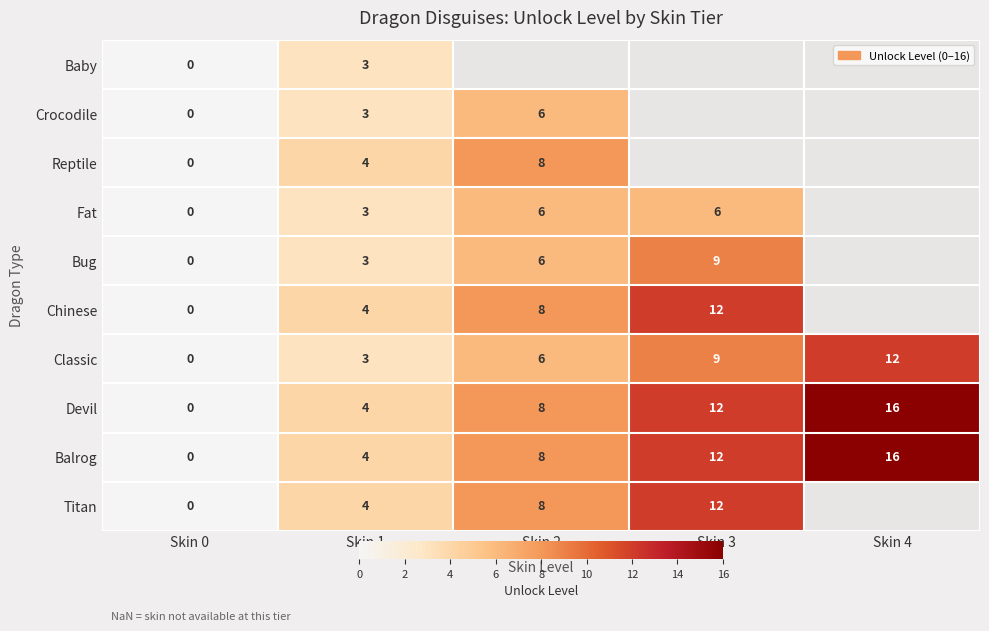

The Reptile series shows 5 at Skin 1. True or false?

False